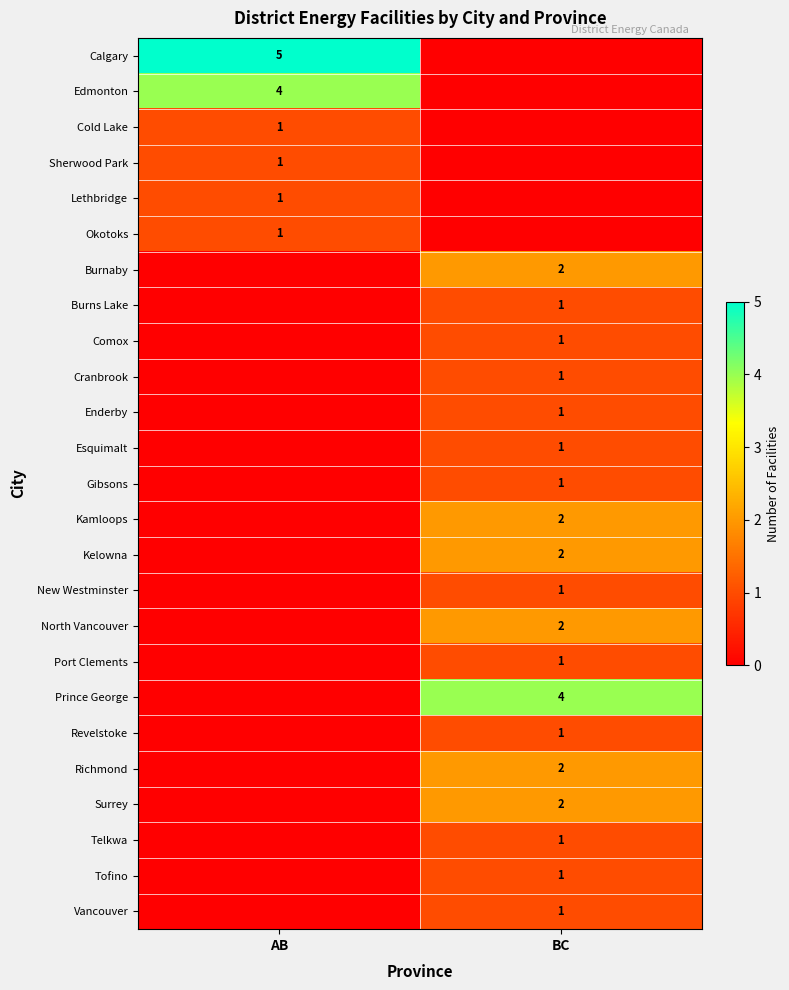

What is the total value across all series at AB?

13